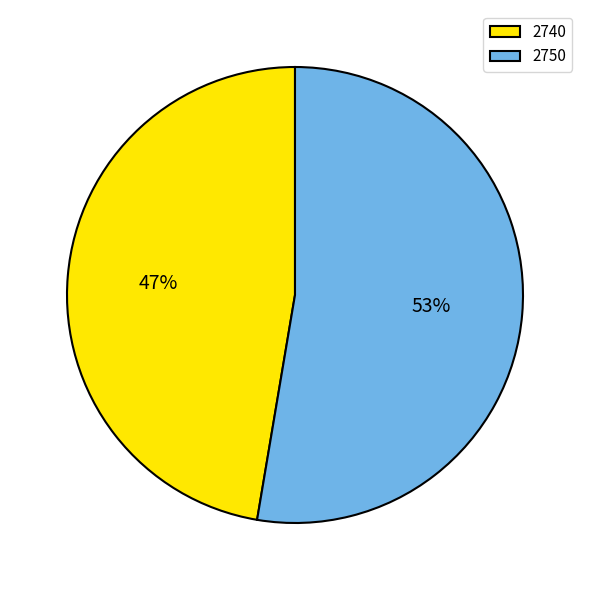

The 2750 slice represents 53% of the pie. True or false?

True